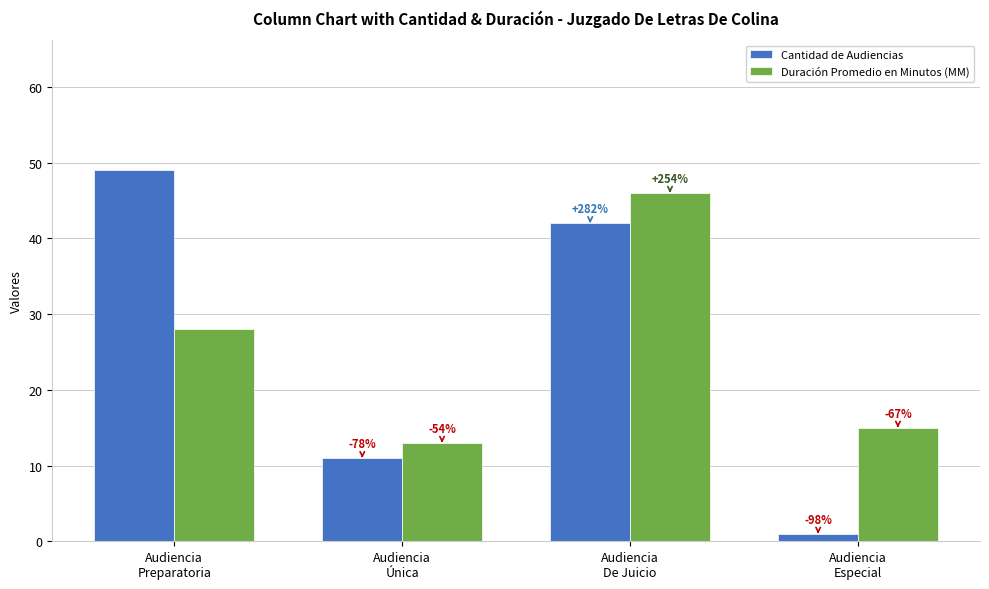

What is the greatest value displayed?

49